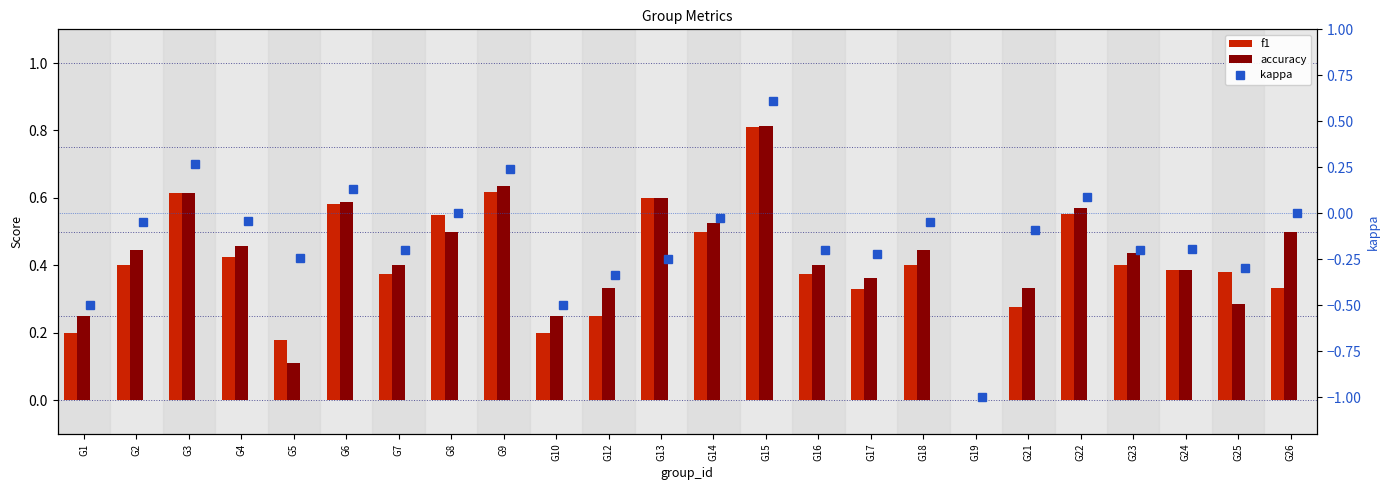

What is the difference between the maximum and minimum values in the kappa series?

1.6